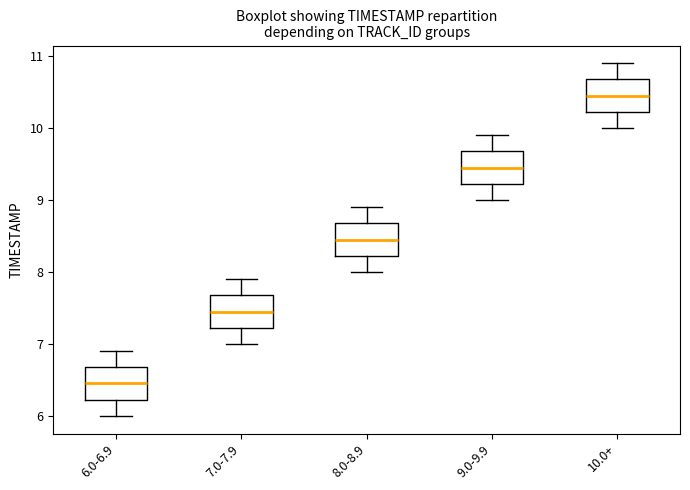

Reading left to right, read every box against the y-axis: the position of its median line, the range the box covers, and the ends of its whiskers. The values are not printed on the chart, so give them approximately, as read against the axis.

6.0-6.9: median 6.5, box 6.2 to 6.7, whiskers 6.0 to 6.9
7.0-7.9: median 7.5, box 7.2 to 7.7, whiskers 7.0 to 7.9
8.0-8.9: median 8.5, box 8.2 to 8.7, whiskers 8.0 to 8.9
9.0-9.9: median 9.5, box 9.2 to 9.7, whiskers 9.0 to 9.9
10.0+: median 10.5, box 10.2 to 10.7, whiskers 10.0 to 10.9